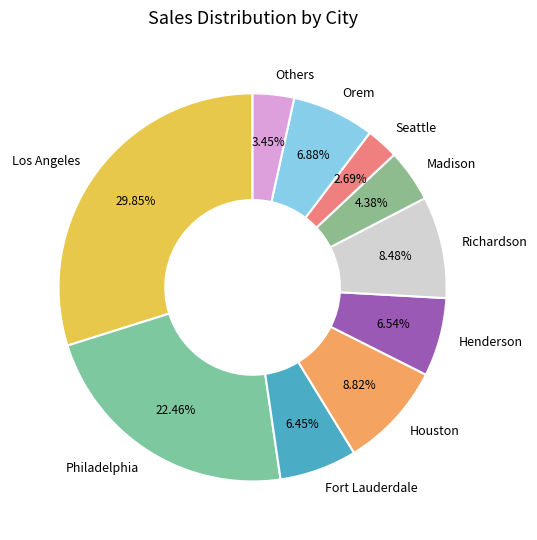

How many segments does this pie chart have?

10